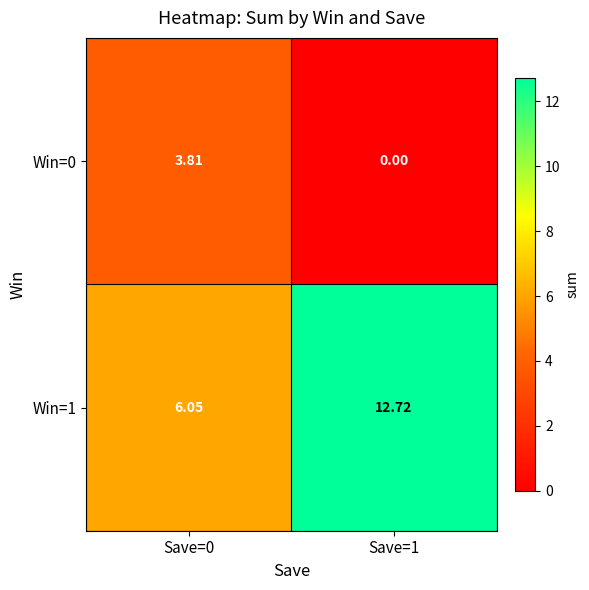

Is the value of Win=1 at Save=0 greater than the value of Win=0 at Save=0?

Yes